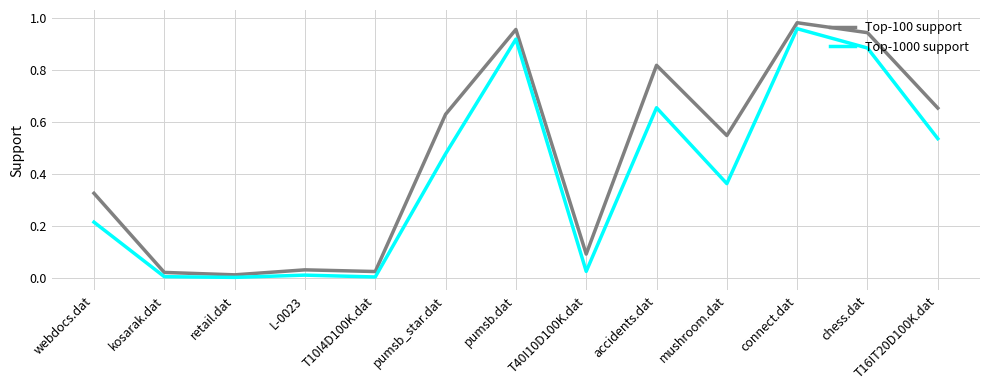

Which series changed the most between accidents.dat and chess.dat?

Top-1000 support